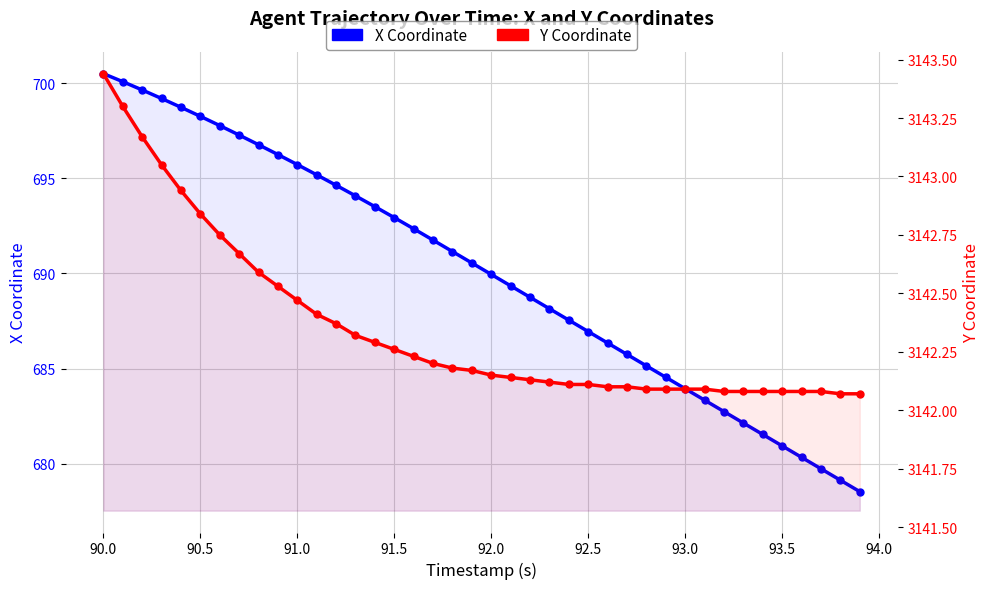

What position from the left is 92.0?

21